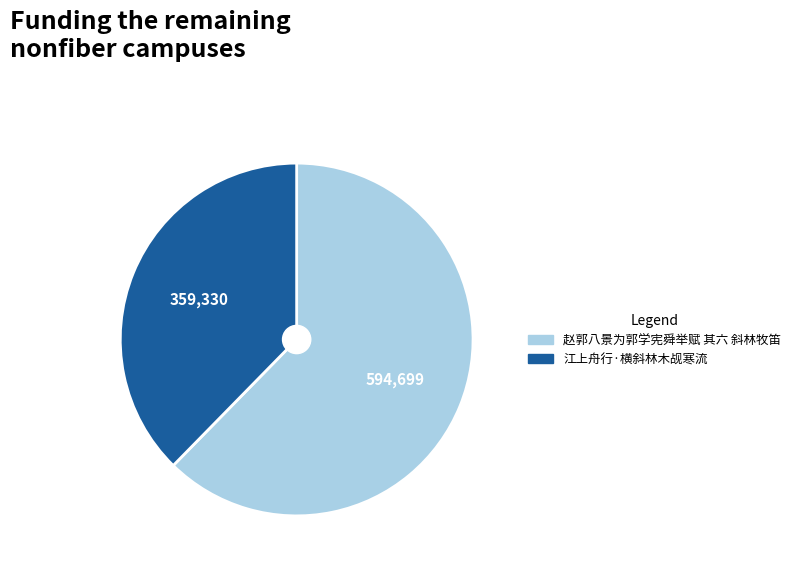

Does 赵郭八景为郭学宪舜举赋 其六 斜林牧笛 account for over 50% of the chart?

Yes